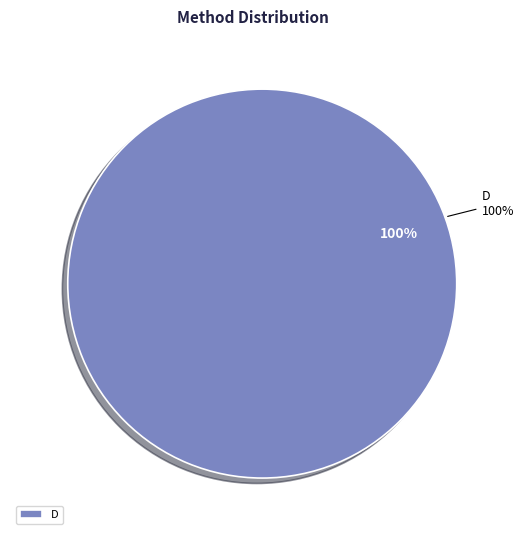

Does D account for over 50% of the chart?

Yes